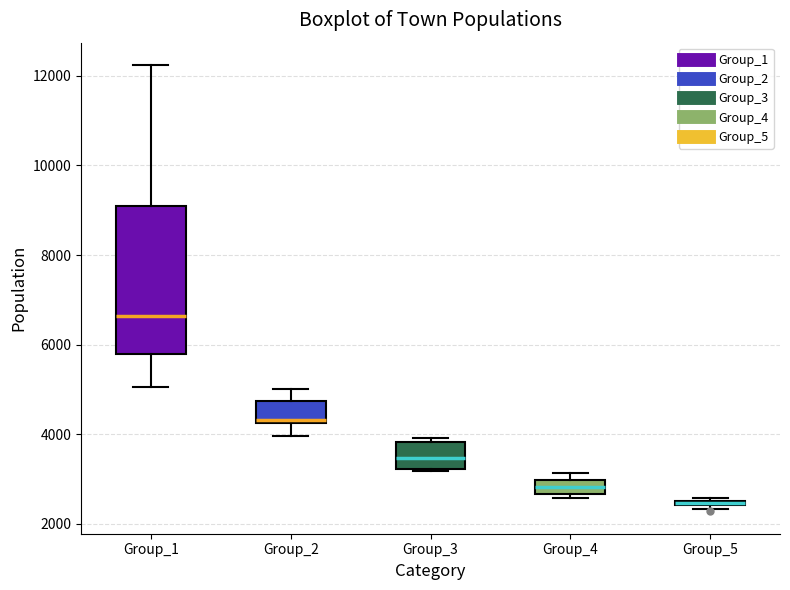

Comparing the boxes themselves (not the whiskers), which one is the tallest?

Group_1